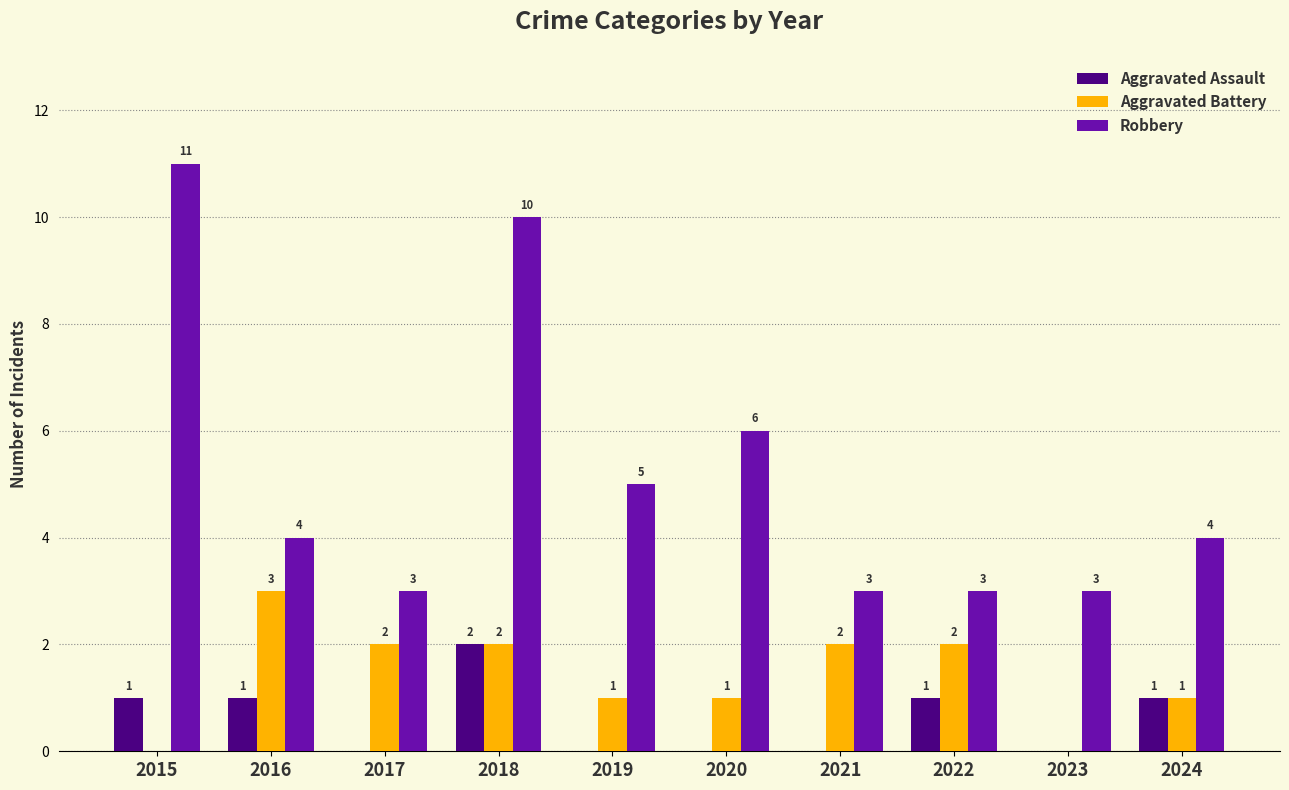

At which label does Robbery first exceed 4?

2015